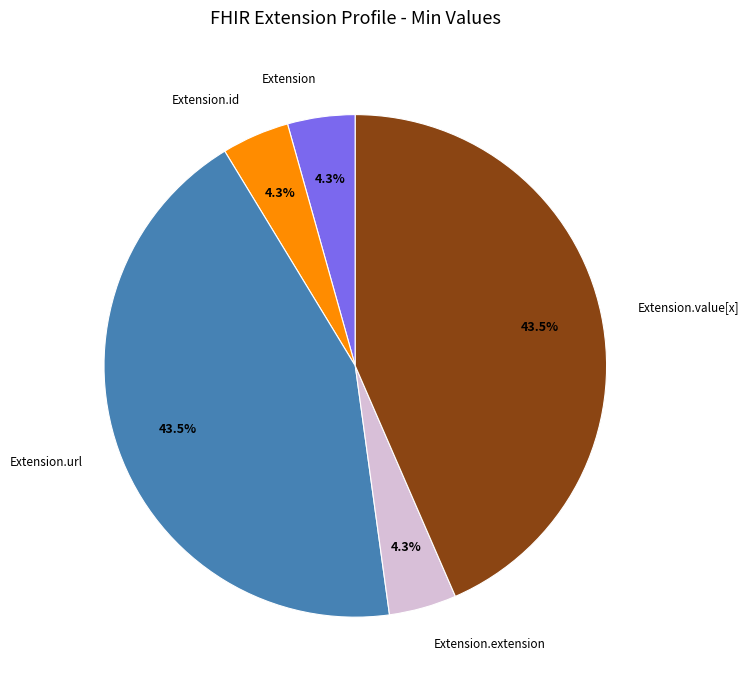

Is there a majority slice in this chart?

No